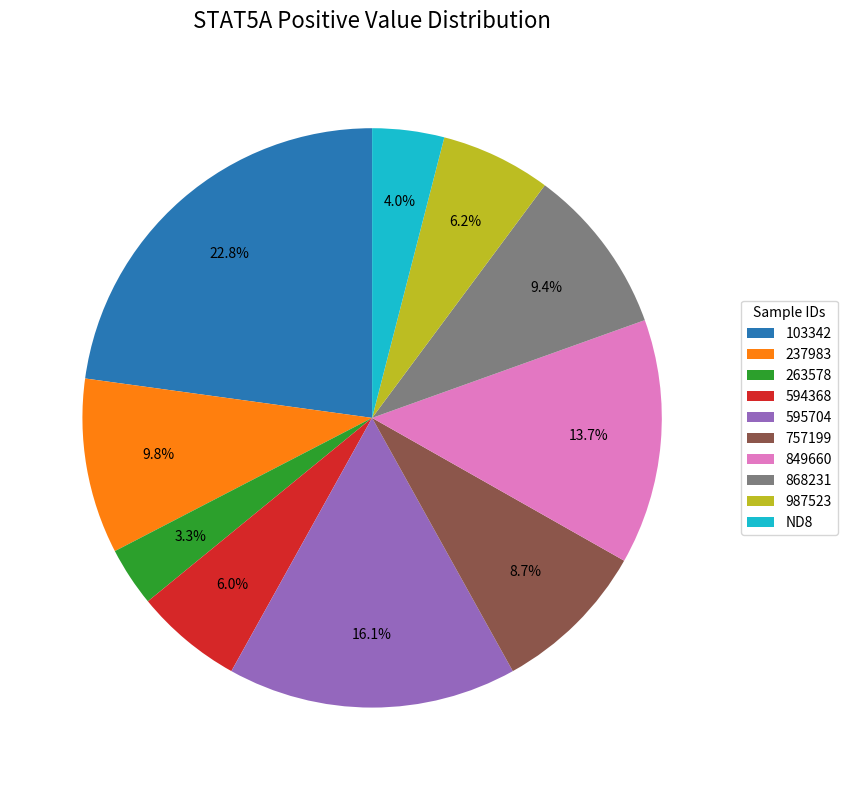

What percentage do 849660 and 103342 together represent?

36.5%